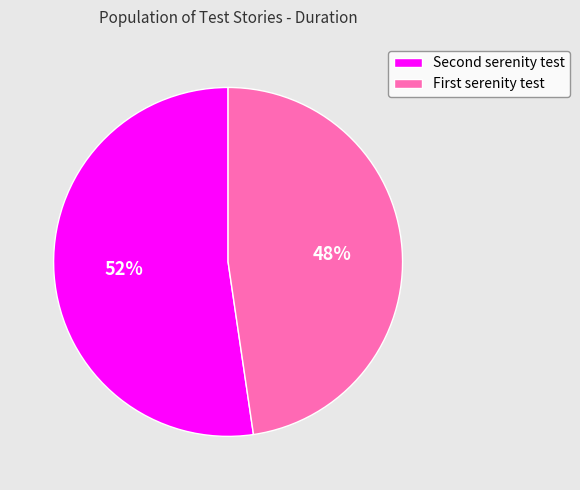

How many slices are in this pie chart?

2